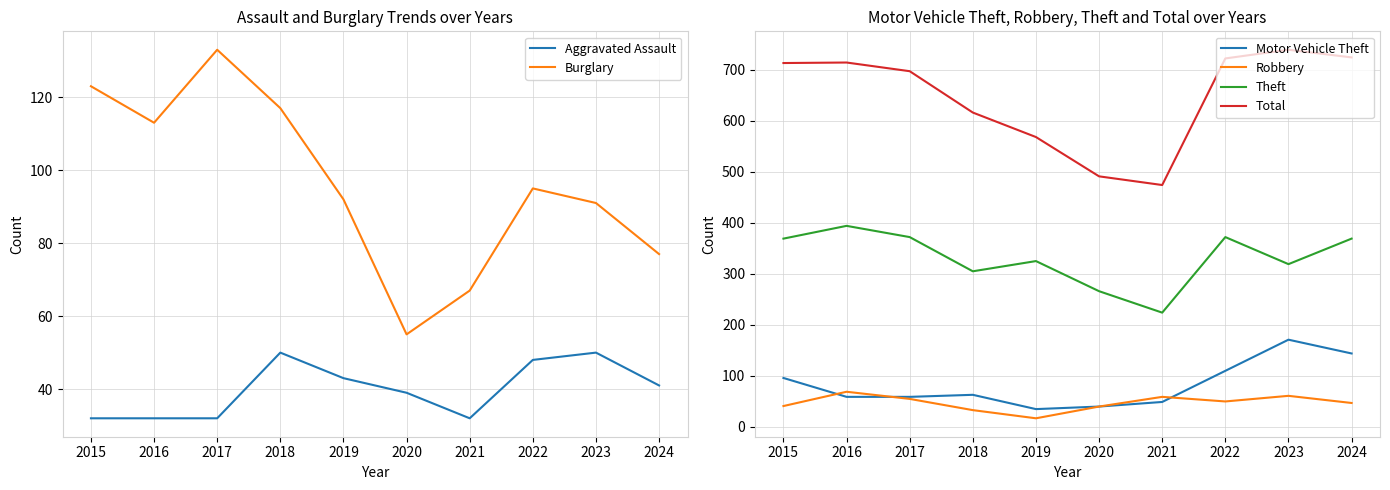

Where does the Total series first go above 713?

2016